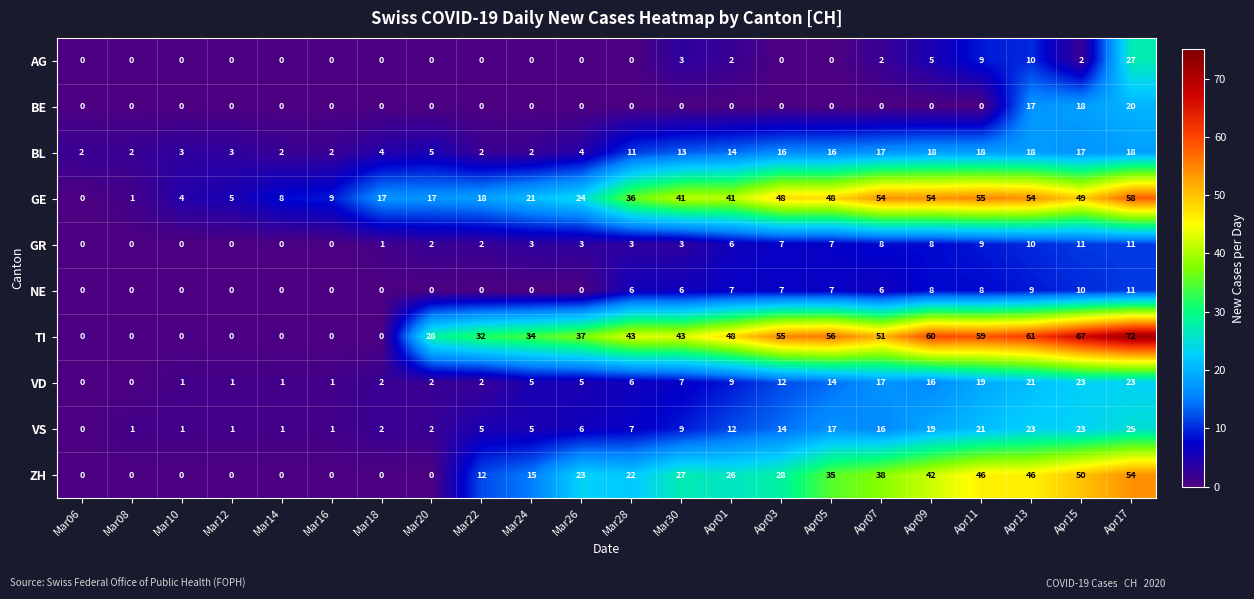

Which series has the largest range (max minus min)?

TI